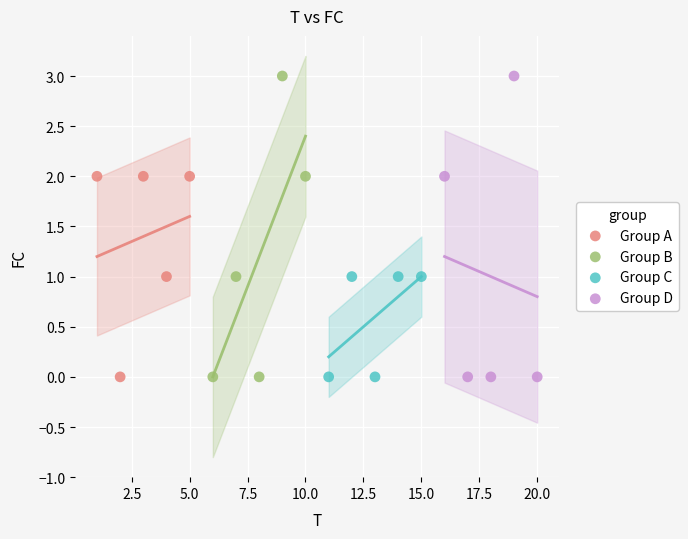

What are all the series names shown in the legend?

Group A, Group B, Group C, Group D